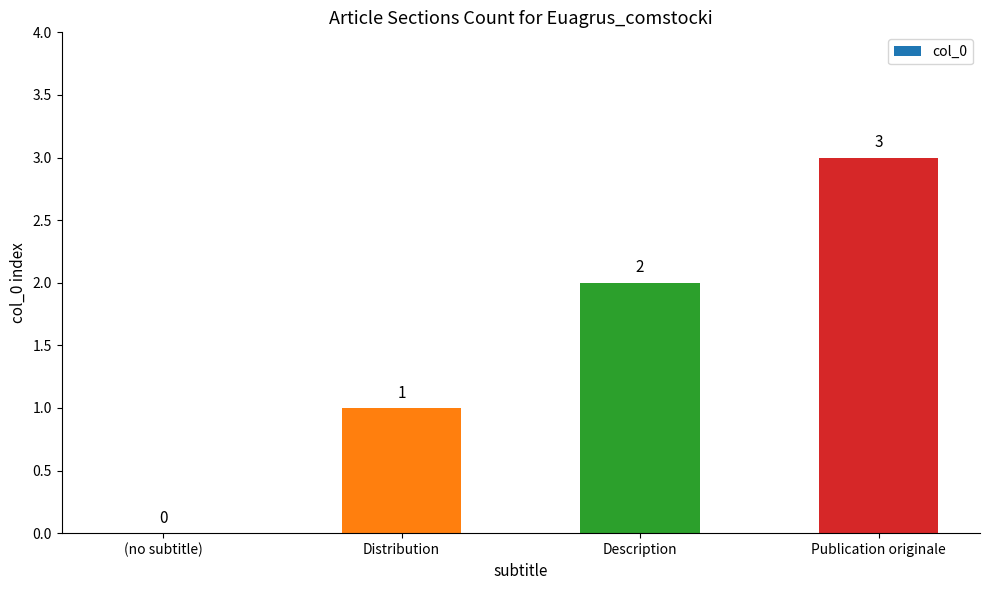

How many positive values are there?

3